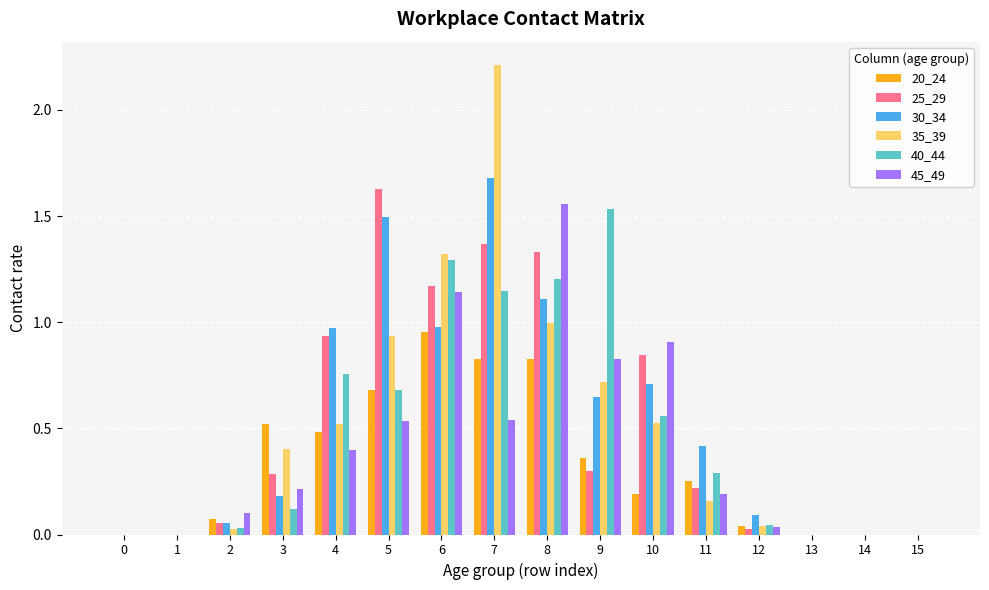

True or false: 25_29 has a value of 0.0 at 14.

True